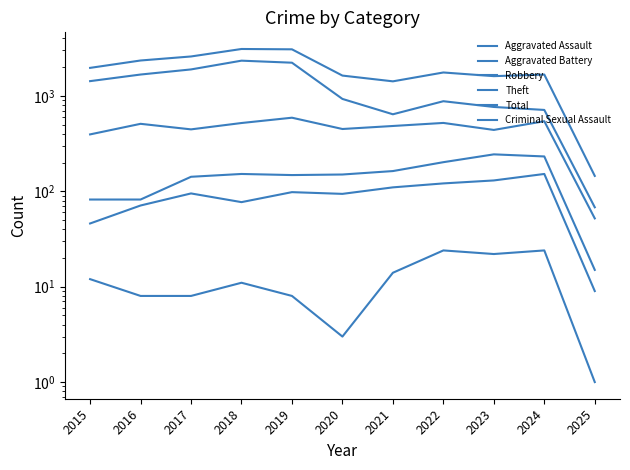

What is the value of the Aggravated Assault point at the 6th from the left?

94